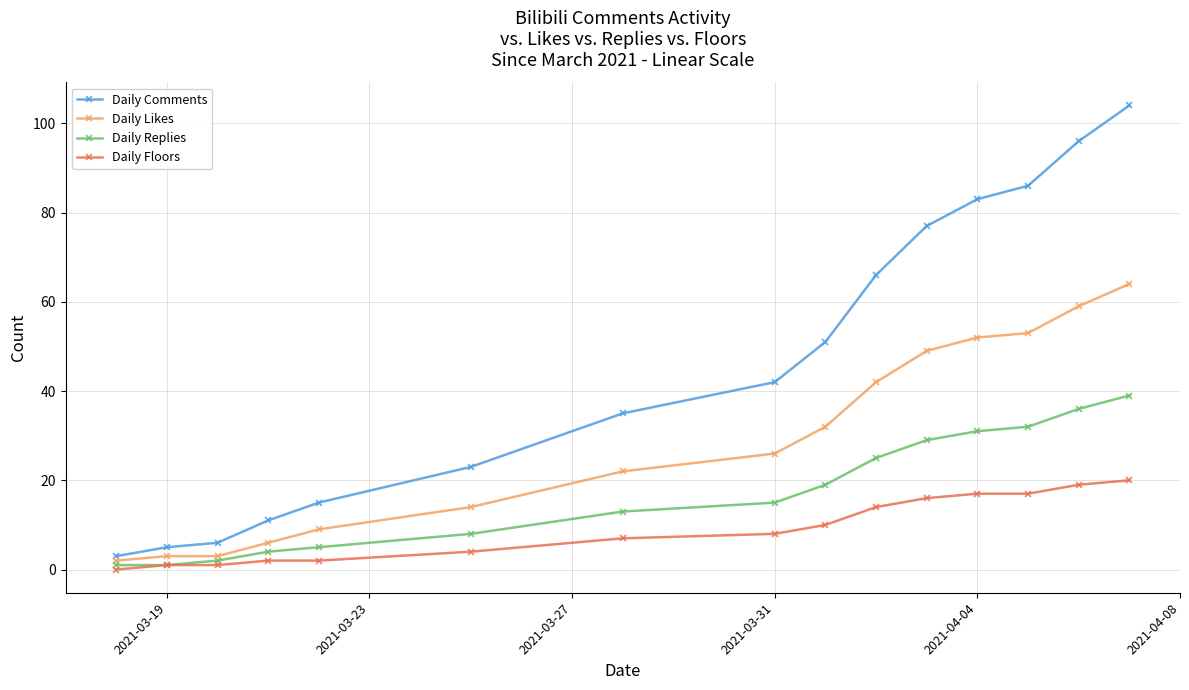

Reading left to right, extract all data points from this chart.

Daily Comments: 3	5	6	11	15	23	35	42	51	66	77	83	86	96	104
Daily Likes: 2	3	3	6	9	14	22	26	32	42	49	52	53	59	64
Daily Replies: 1	1	2	4	5	8	13	15	19	25	29	31	32	36	39
Daily Floors: 0	1	1	2	2	4	7	8	10	14	16	17	17	19	20